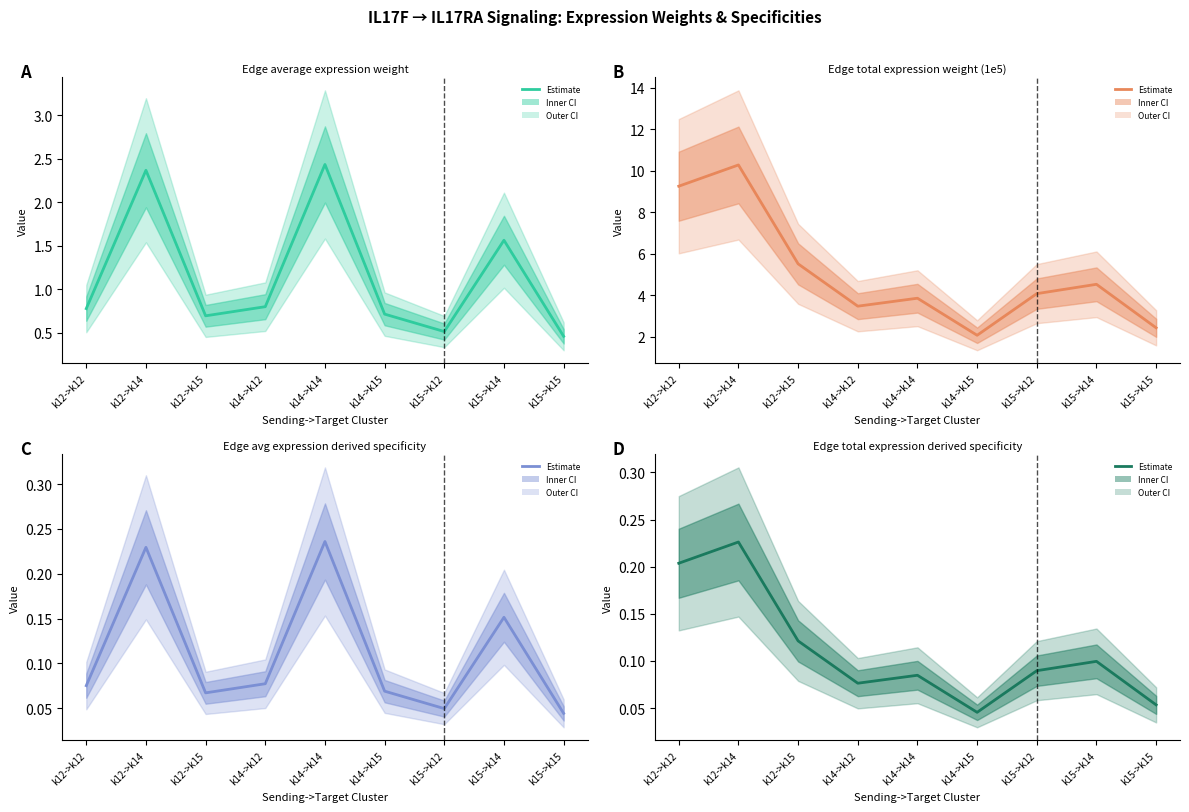

What is the difference between the maximum and minimum values in the Edge avg expression derived specificity series?

0.2